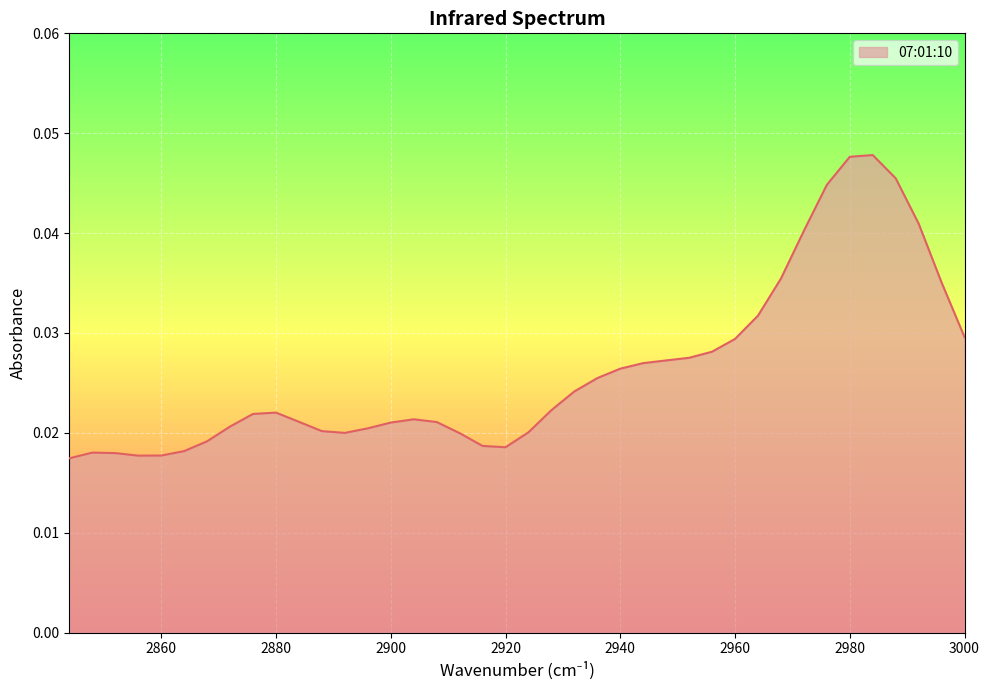

Is it true that the value at 2880 is 0.0?

False